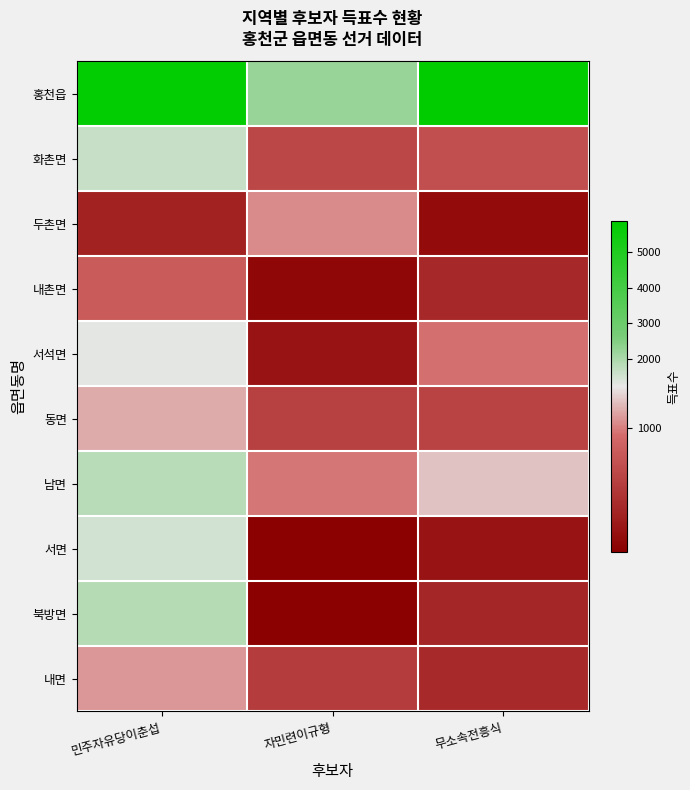

Reading left to right, transcribe all the data shown in this chart.

홍천읍: 민주자유당이춘섭=5749	자민련이규형=2241	무소속전흥식=5851
화촌면: 민주자유당이춘섭=1658	자민련이규형=739	무소속전흥식=794
두촌면: 민주자유당이춘섭=511	자민련이규형=1030	무소속전흥식=372
내촌면: 민주자유당이춘섭=868	자민련이규형=345	무소속전흥식=552
서석면: 민주자유당이춘섭=1306	자민련이규형=427	무소속전흥식=967
동면: 민주자유당이춘섭=1100	자민련이규형=700	무소속전흥식=717
남면: 민주자유당이춘섭=1831	자민련이규형=983	무소속전흥식=1155
서면: 민주자유당이춘섭=1489	자민련이규형=295	무소속전흥식=413
북방면: 민주자유당이춘섭=1879	자민련이규형=299	무소속전흥식=537
내면: 민주자유당이춘섭=1060	자민련이규형=676	무소속전흥식=553